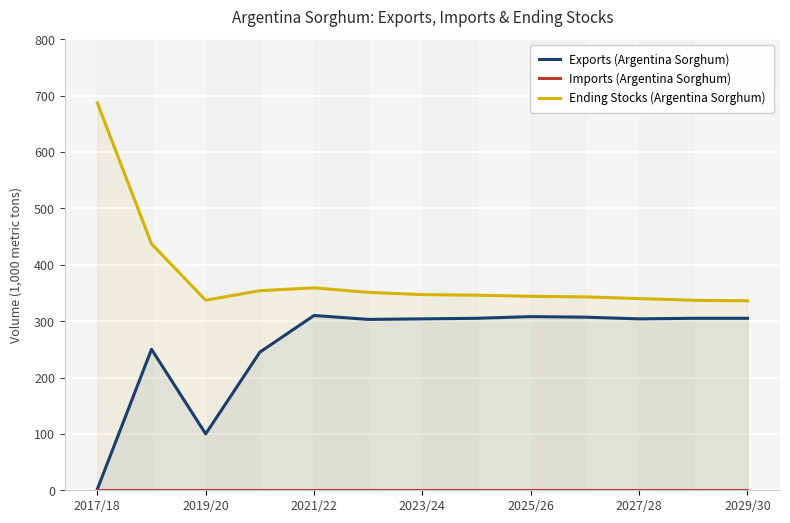

Is it true that Ending Stocks (Argentina Sorghum) equals 515 at 2025/26?

False